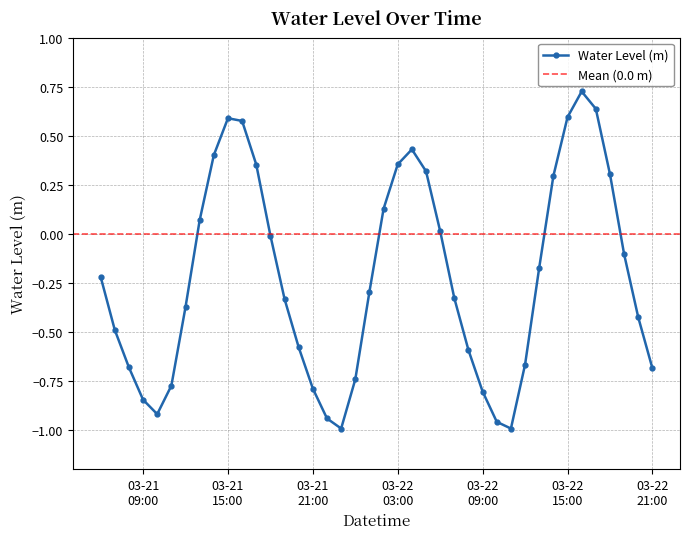

Reading left to right, extract all data points from this chart.

-0.2	-0.5	-0.7	-0.8	-0.9	-0.8	-0.4	0.1	0.4	0.6	0.6	0.4	-0.0	-0.3	-0.6	-0.8	-0.9	-1.0	-0.7	-0.3	0.1	0.4	0.4	0.3	0.0	-0.3	-0.6	-0.8	-1.0	-1.0	-0.7	-0.2	0.3	0.6	0.7	0.6	0.3	-0.1	-0.4	-0.7